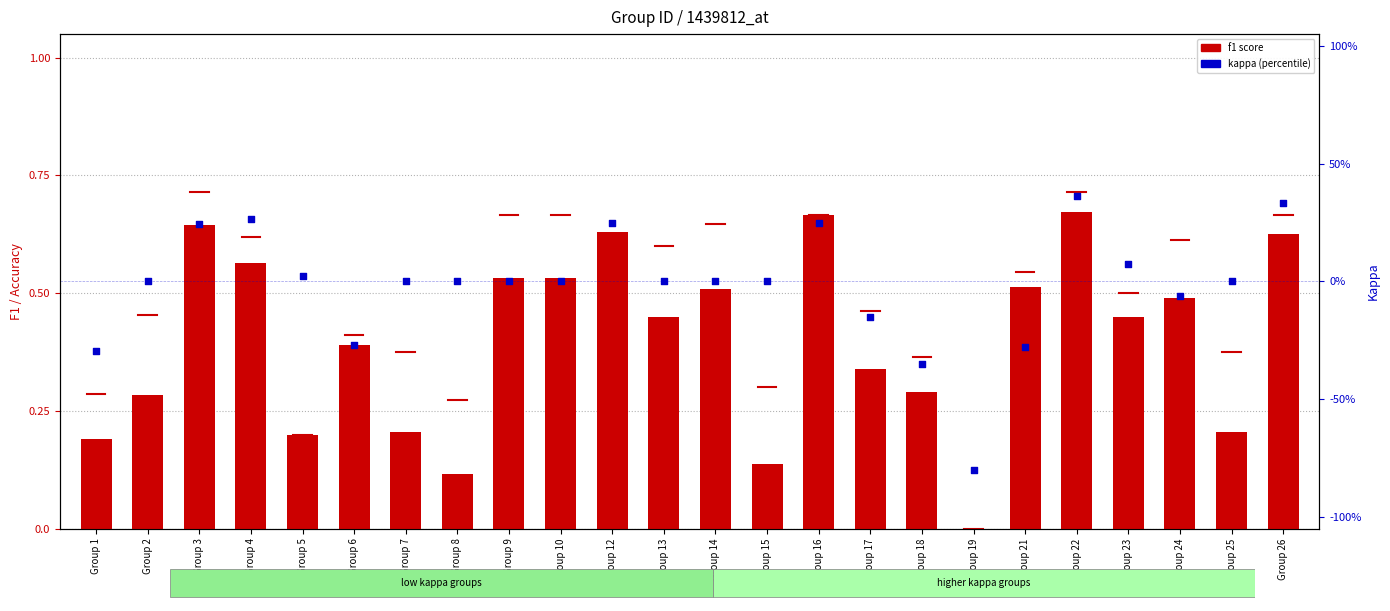

Is the value of f1 score at Group 9 greater than the value of kappa at Group 1?

Yes